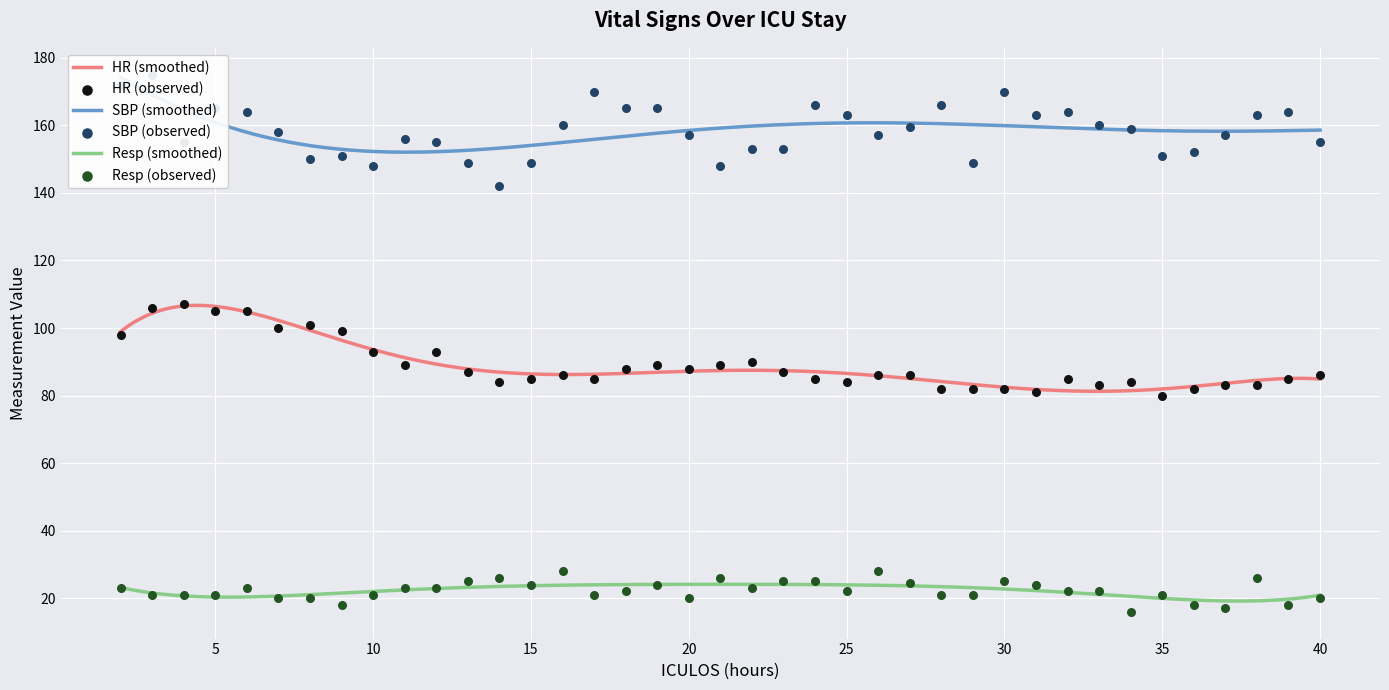

Which series contains the highest Y value?

SBP